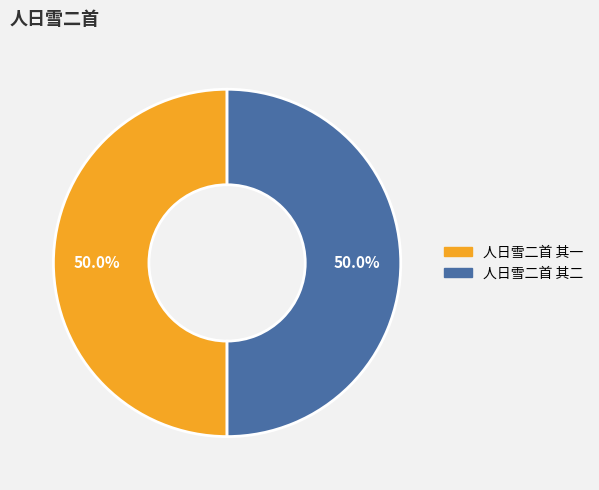

To the nearest percent, what percentage of the pie is 人日雪二首 其一?

50%